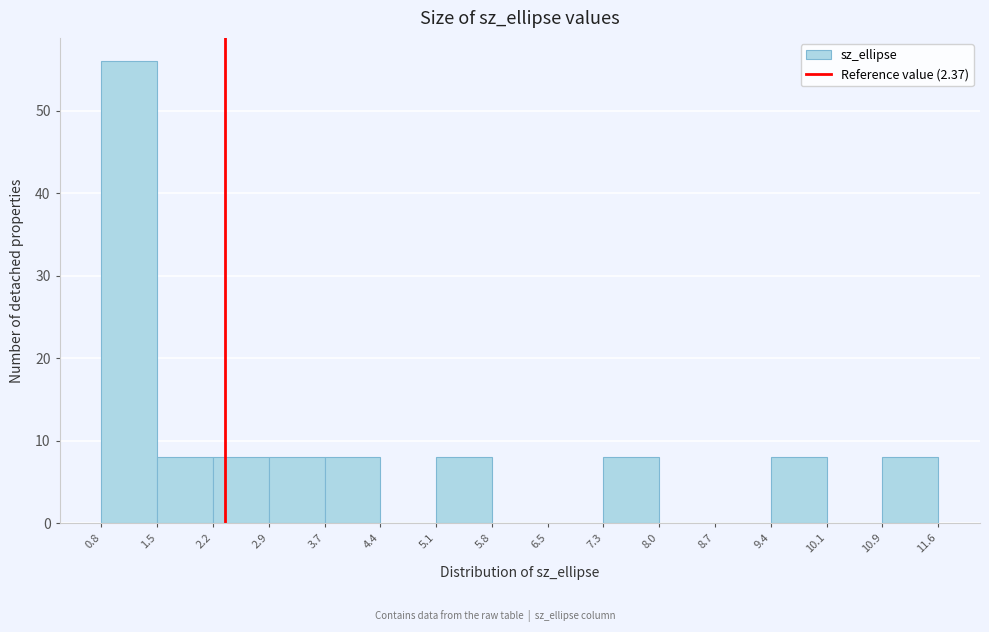

Reading left to right, list every bar in this chart as the range it spans on the x-axis followed by its height. The values are not printed on the chart, so give them approximately, as read against the axis.

0.8 to 1.5: 56
1.5 to 2.2: 8
2.2 to 2.9: 8
2.9 to 3.7: 8
3.7 to 4.4: 8
4.4 to 5.1: 0
5.1 to 5.8: 8
5.8 to 6.5: 0
6.5 to 7.3: 0
7.3 to 8.0: 8
8.0 to 8.7: 0
8.7 to 9.4: 0
9.4 to 10.1: 8
10.1 to 10.9: 0
10.9 to 11.6: 8